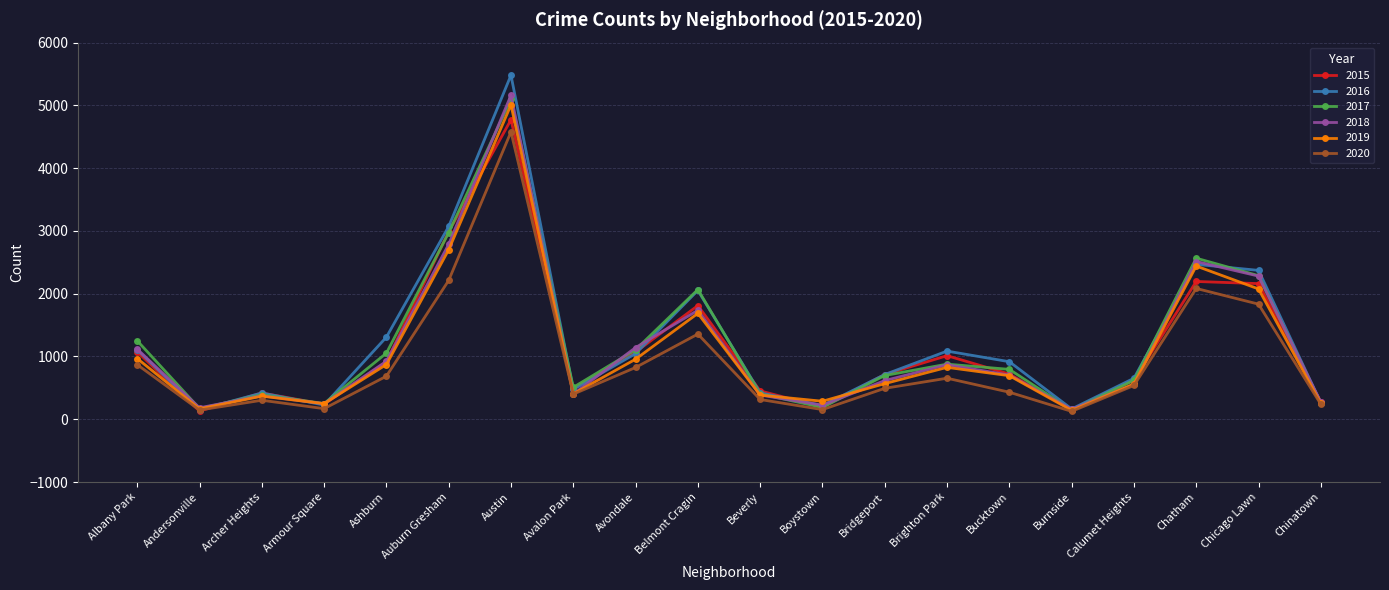

What are all the series names shown in the legend?

2015, 2016, 2017, 2018, 2019, 2020